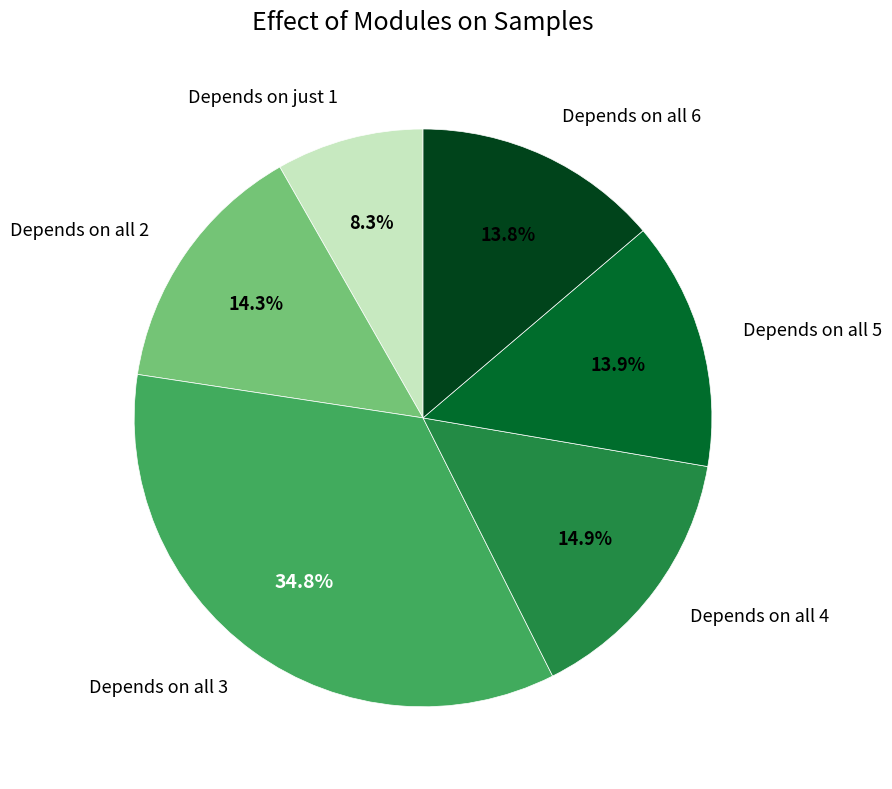

Does any single category account for the majority?

No